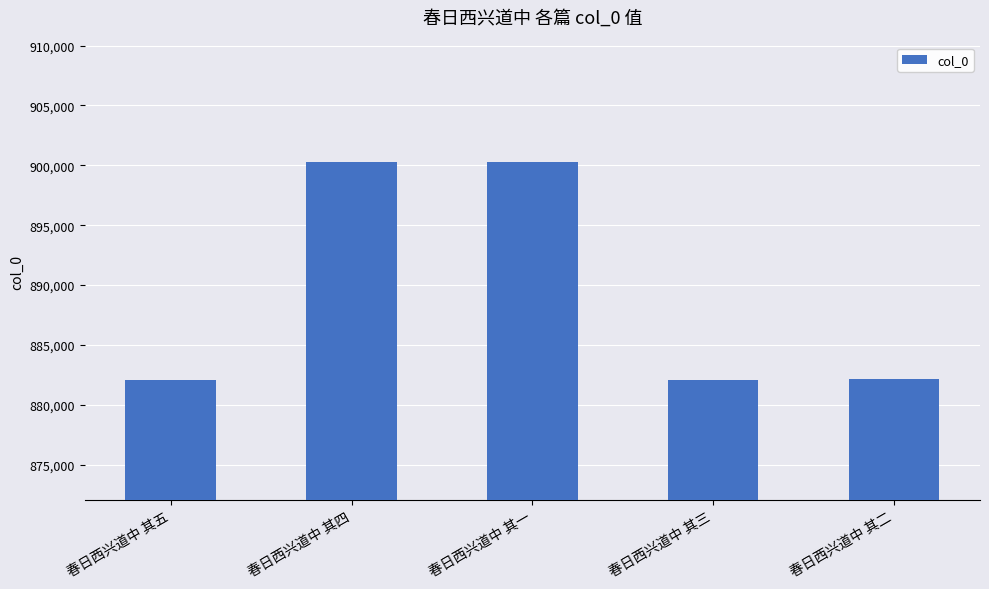

What is the smallest value displayed?

882051